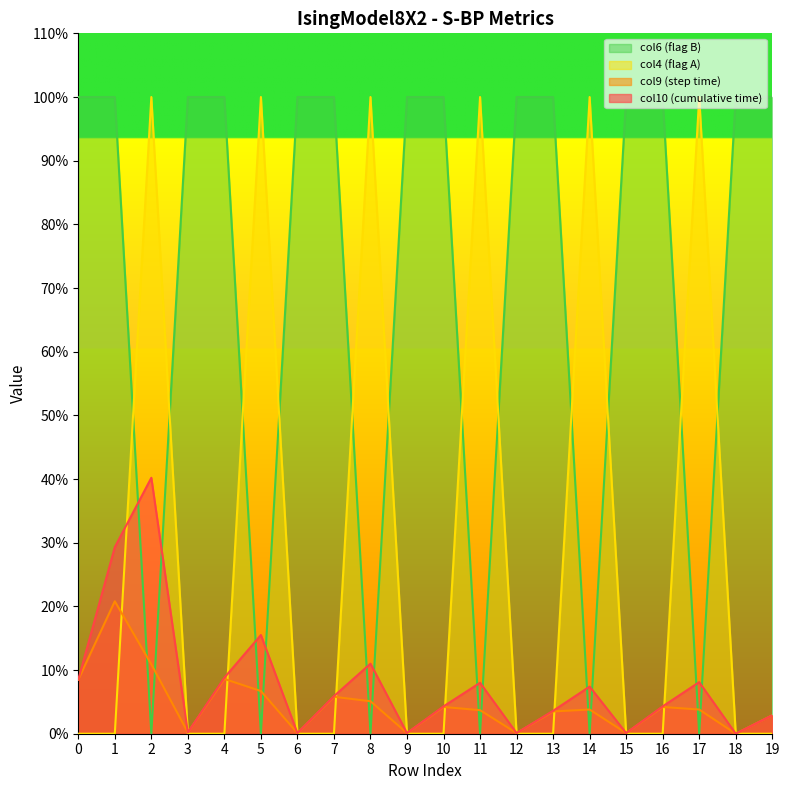

The value of col4 at 5 is -0.7. True or false?

False